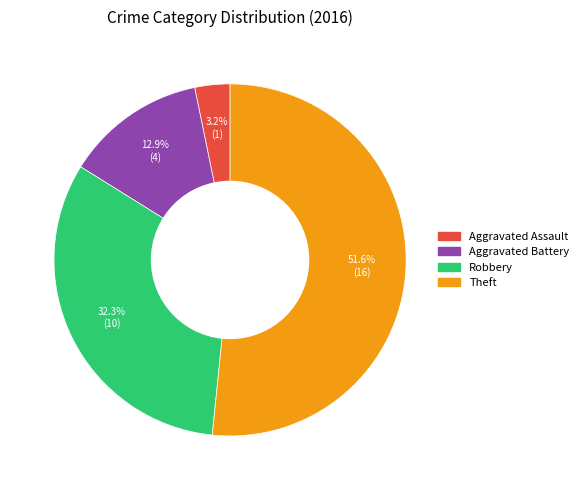

To the nearest percent, what portion does Aggravated Battery represent?

13%